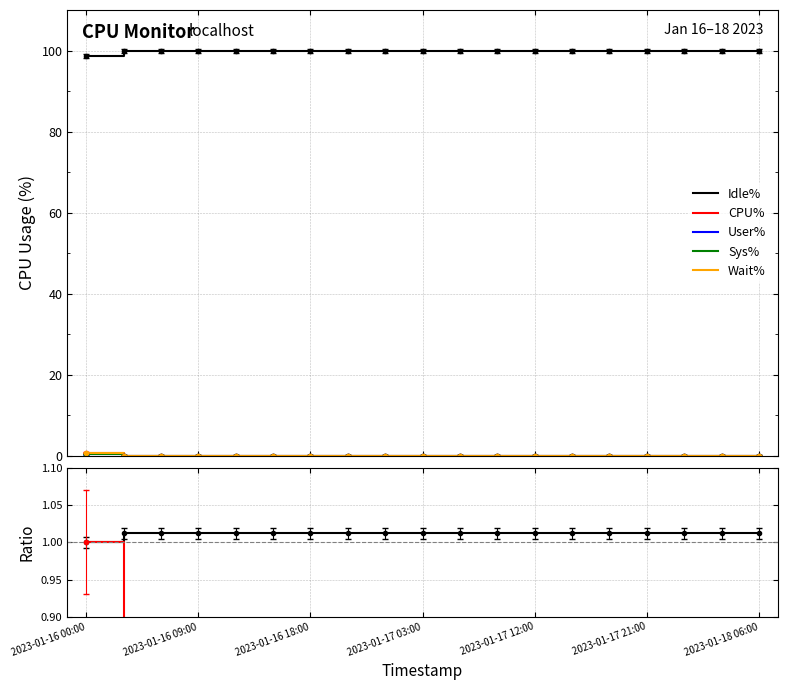

True or false: Idle% and Wait% cross at least once.

False